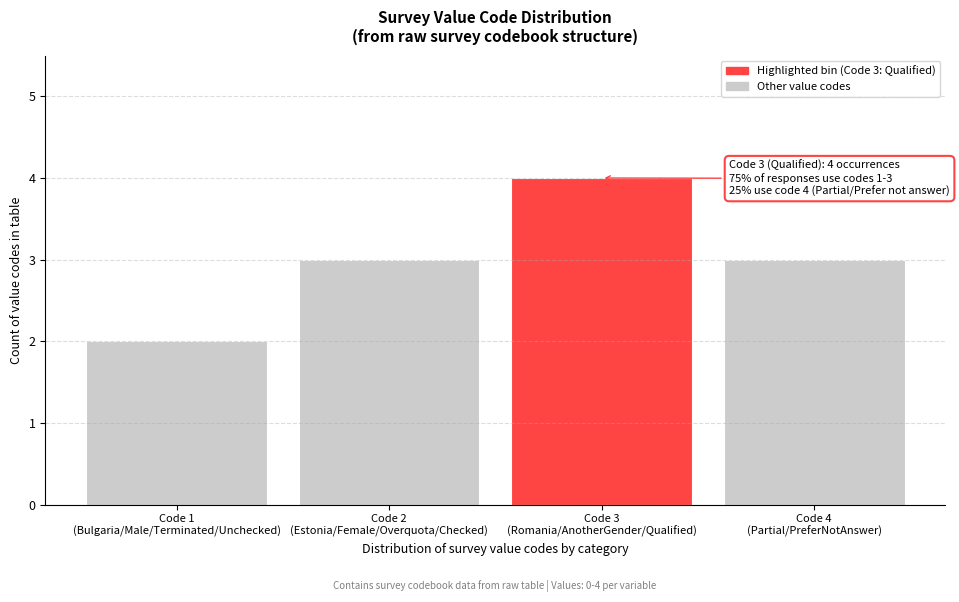

Reading left to right, extract all data points from this chart.

2	3	4	3